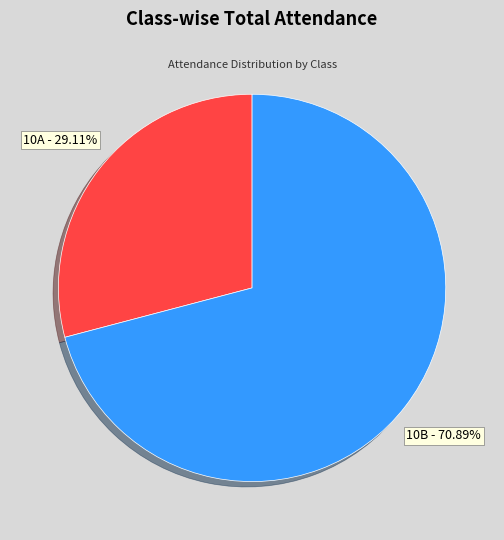

How many slices are in this pie chart?

2